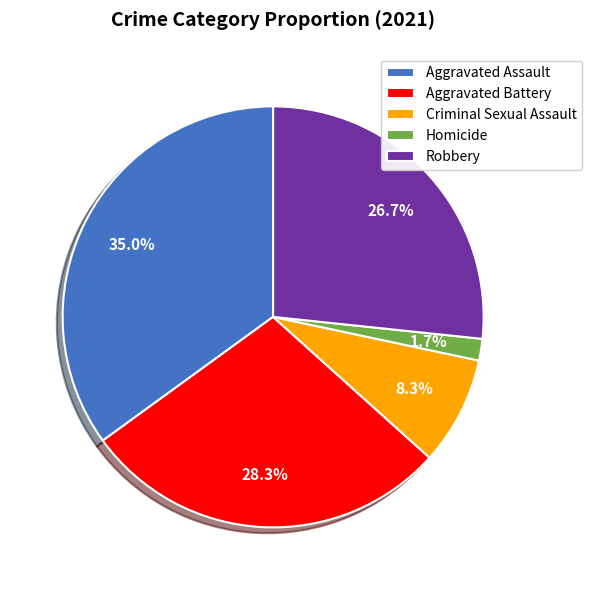

Between Robbery and Homicide, which is larger?

Robbery